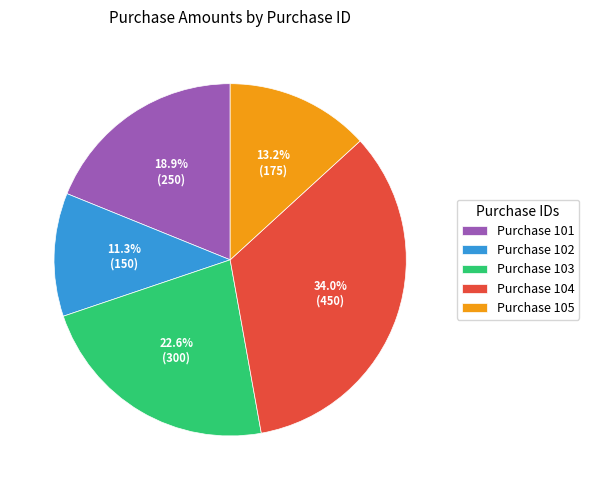

Rank the categories by value from lowest to highest.

Purchase 102, Purchase 105, Purchase 101, Purchase 103, Purchase 104